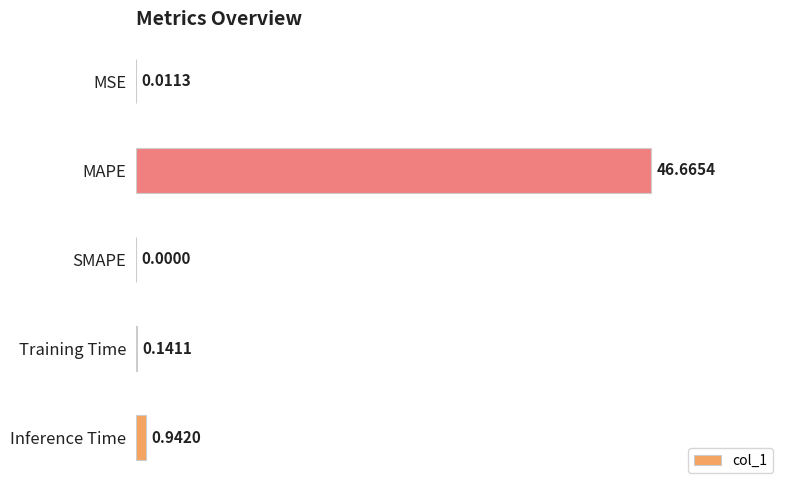

Are the bars grouped side by side (vs. stacked)?

No